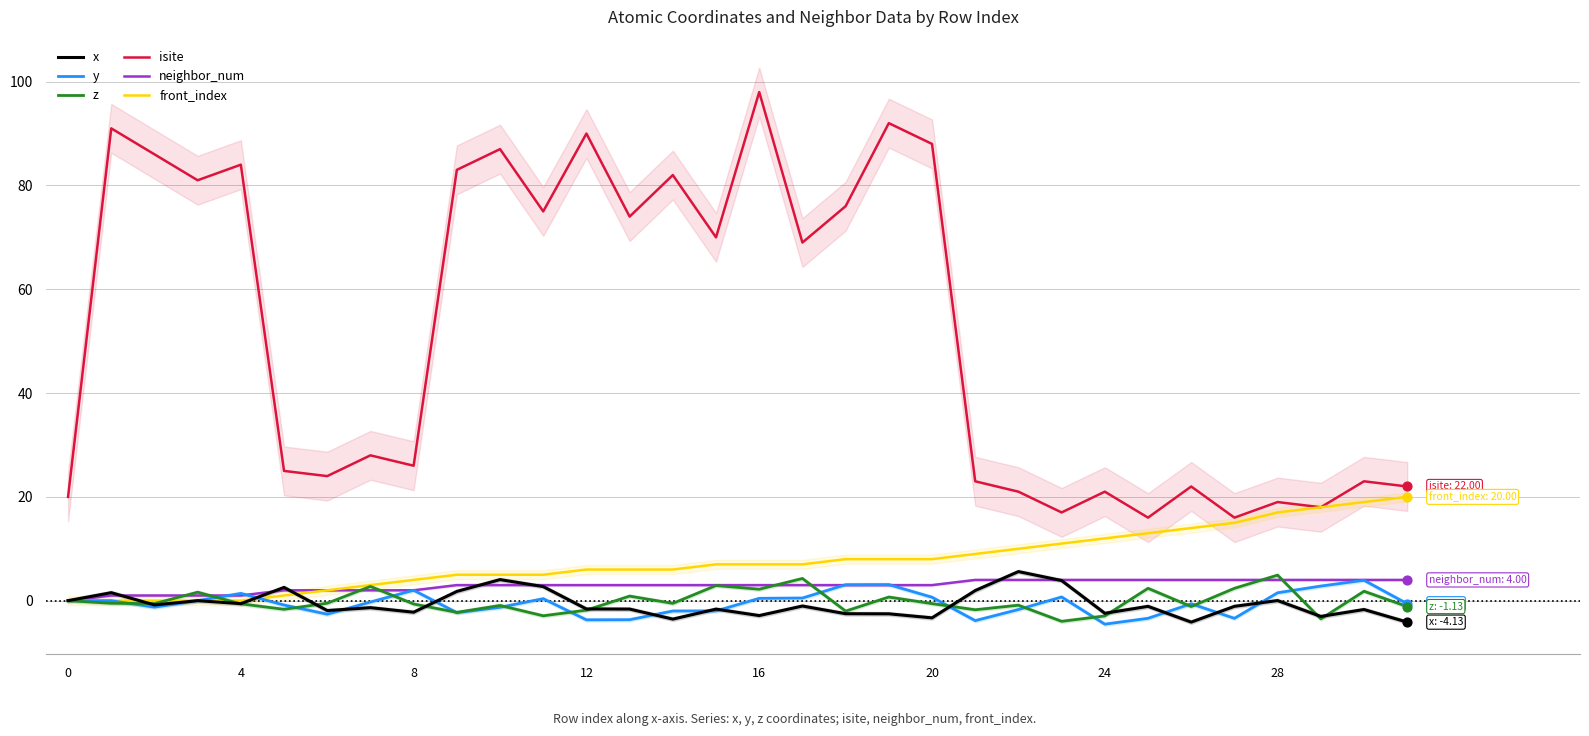

At which category is the sum across all series the highest?

16